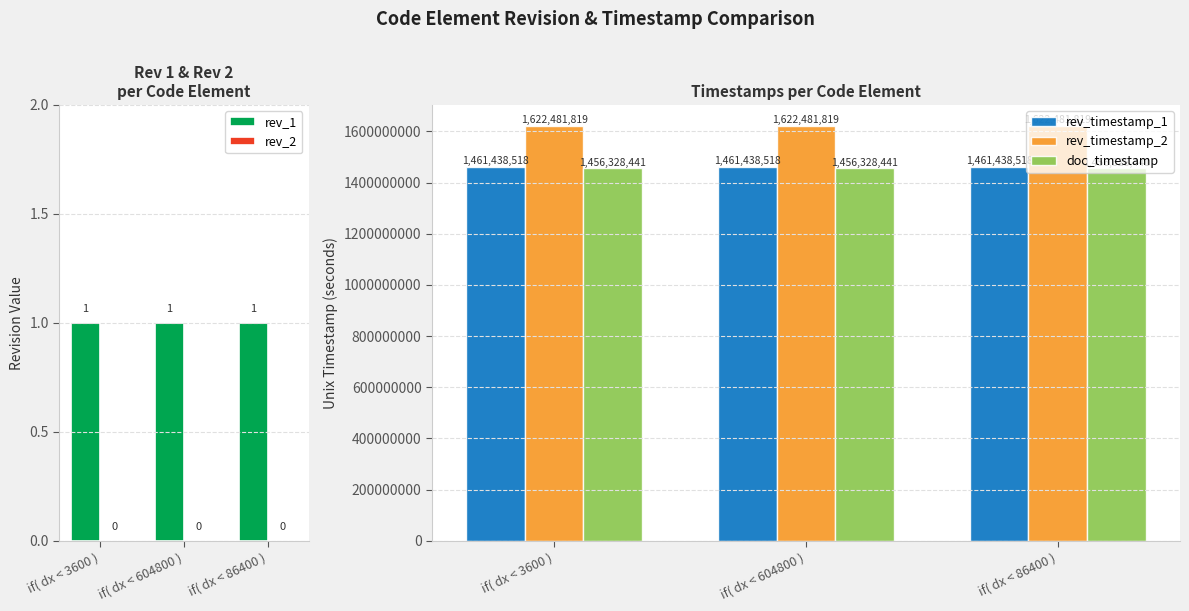

Which series has the largest total across all categories?

rev_timestamp_2